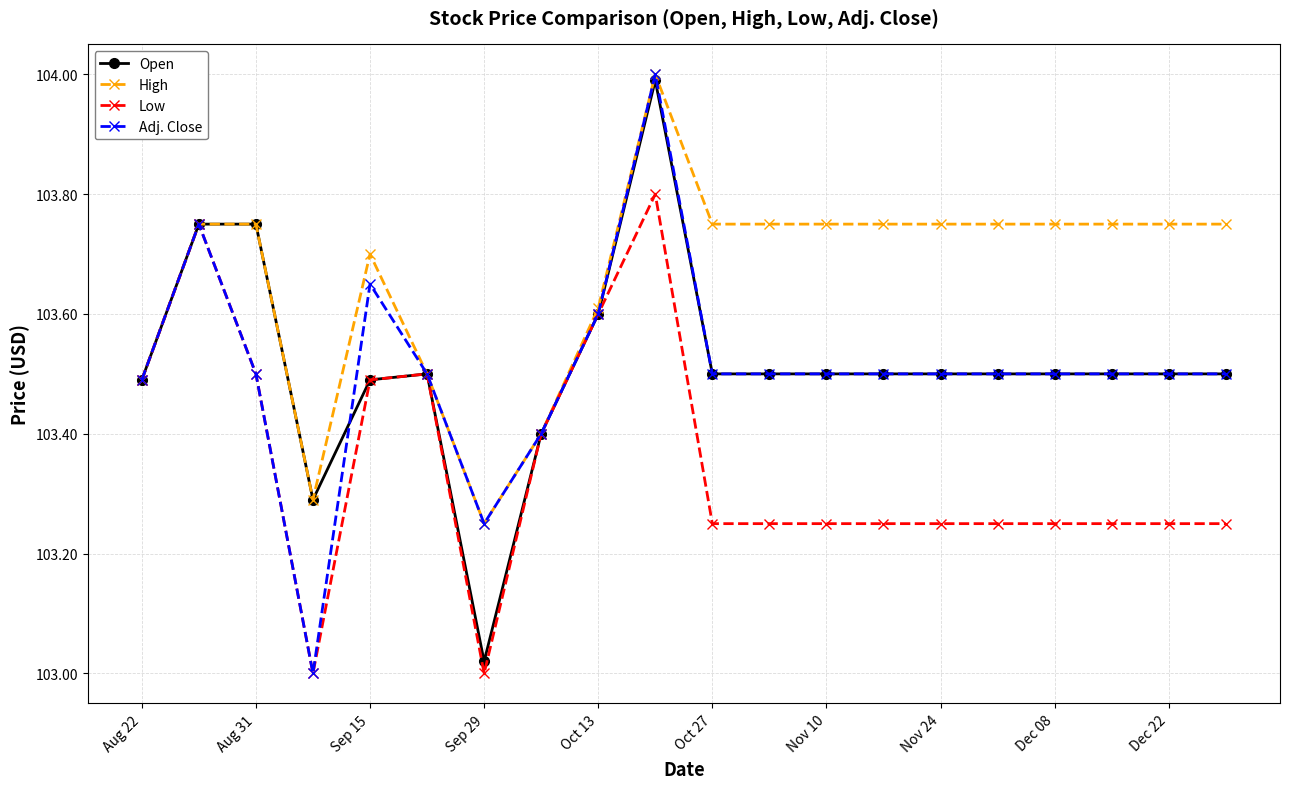

How many lines are shown in the chart?

4